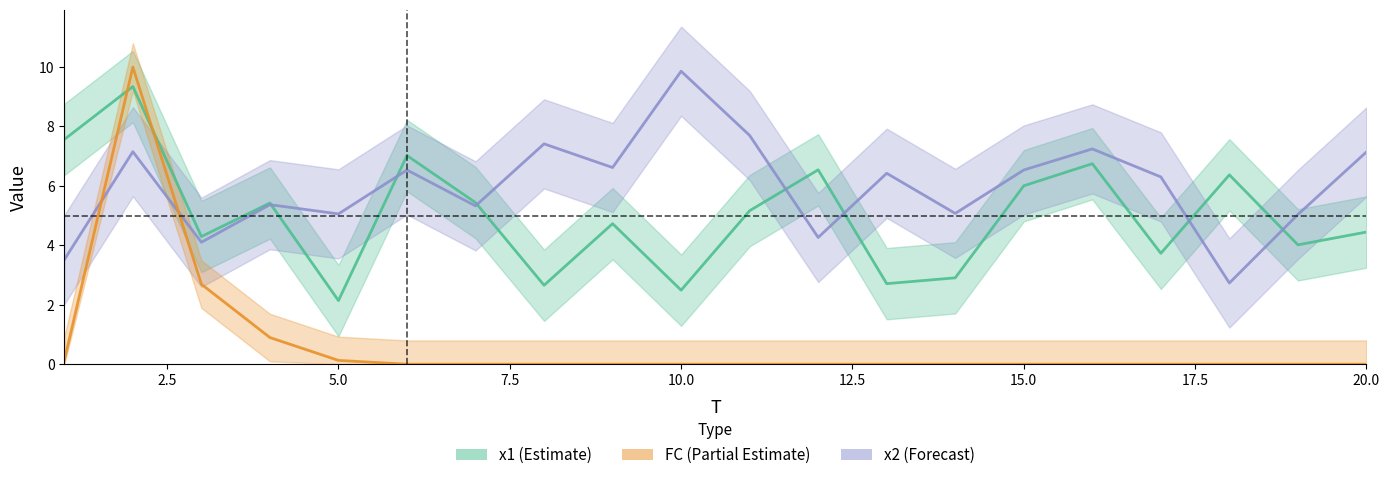

What is the value of the x1_line point at the 1st from the left?

7.6